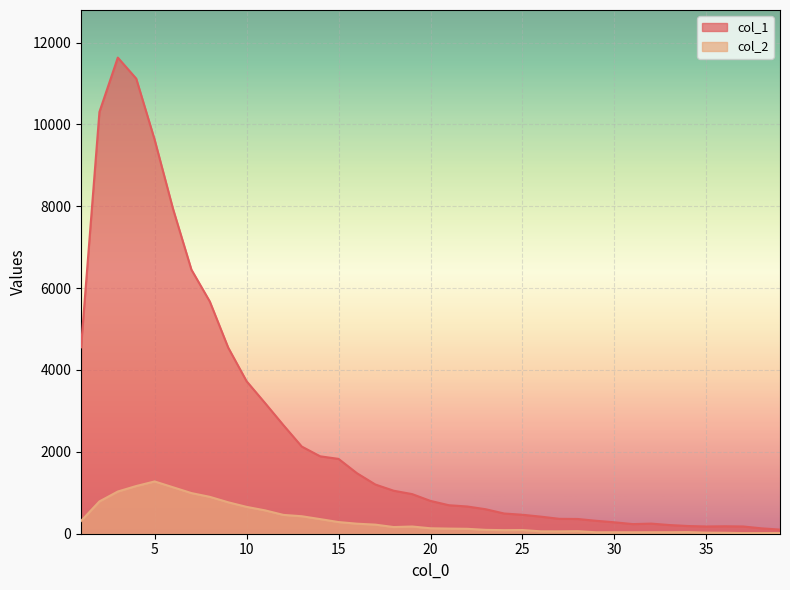

Which series has the largest total across all categories?

col_1